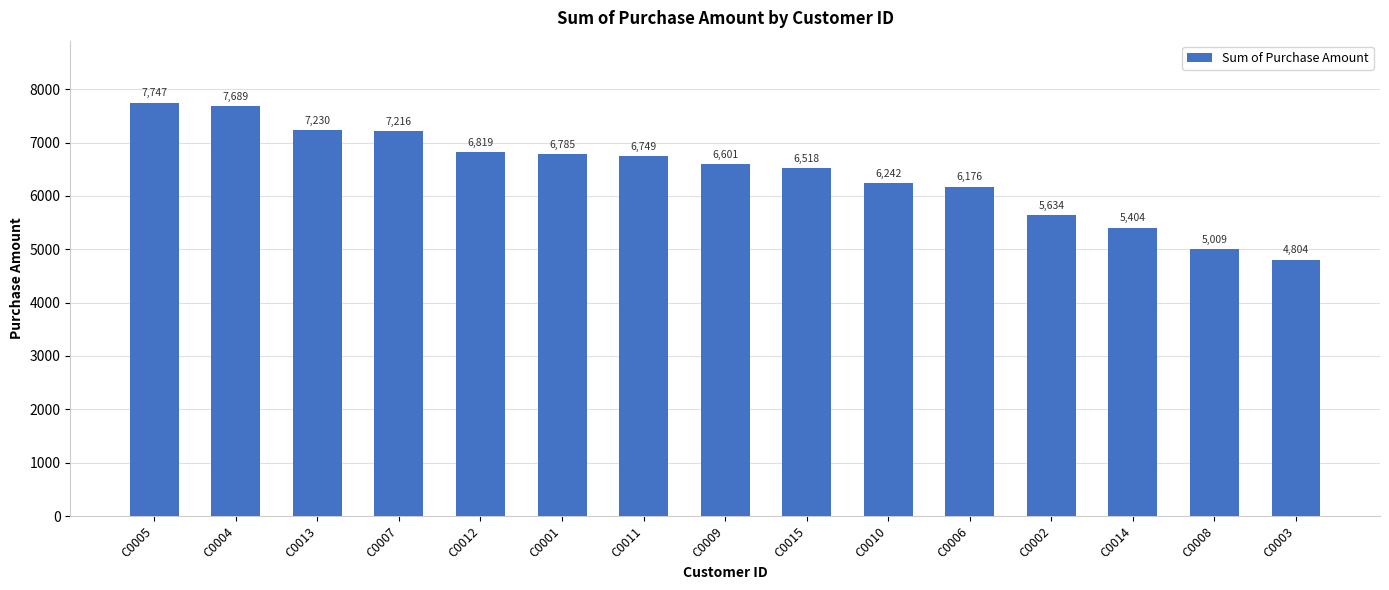

True or false: the data shows 6518 at C0015.

True